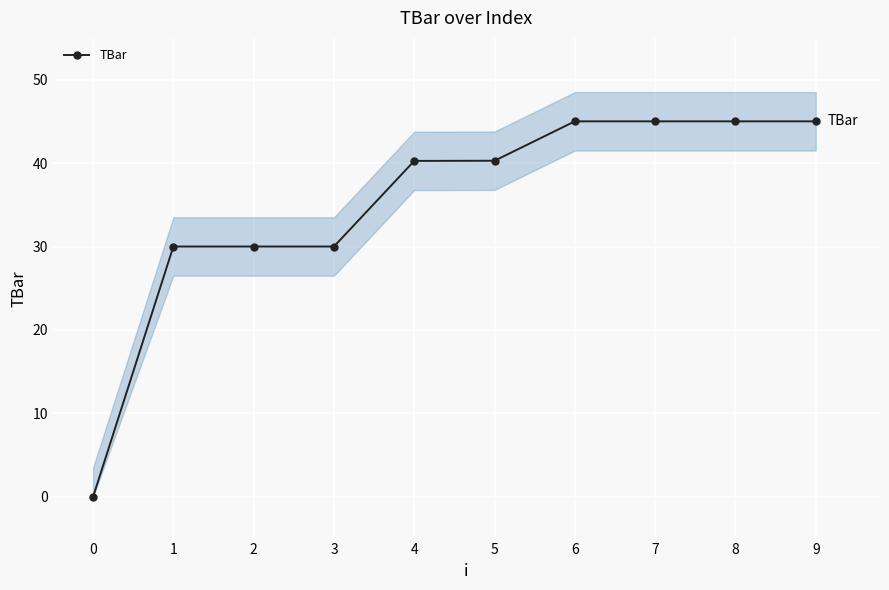

What is the maximum value shown in the chart?

45.0